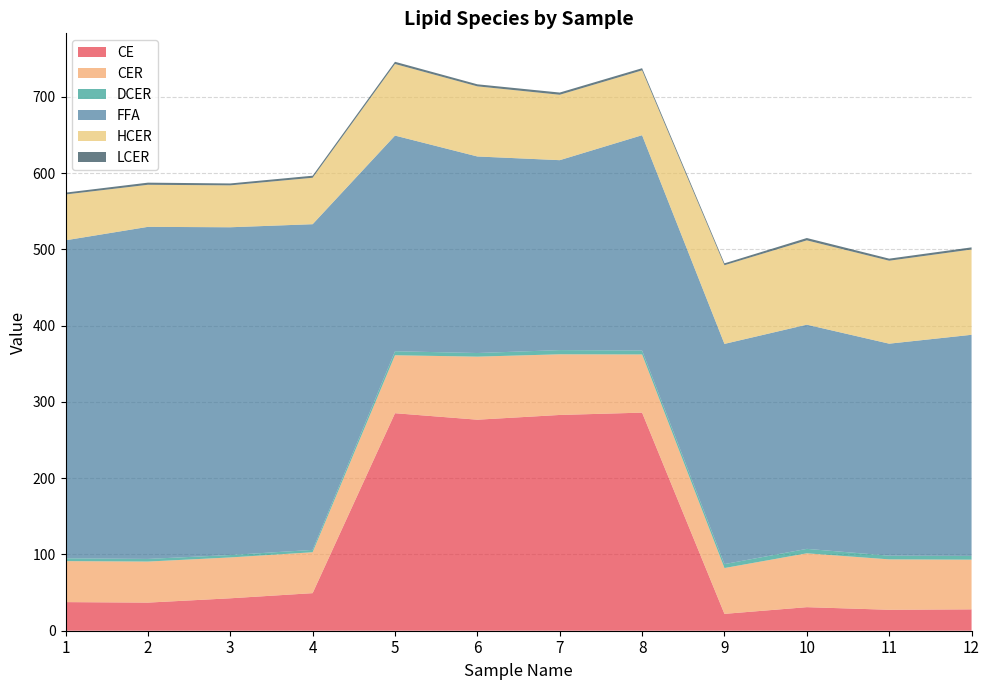

Reading left to right, transcribe all the data shown in this chart.

CE: 37.5	36.9	42.5	49.3	285.2	276.7	282.9	286.0	22.1	30.9	27.5	28.0
CER: 53.7	53.8	53.6	53.7	76.0	82.7	79.6	76.3	60.1	70.6	66.1	65.1
DCER: 3.7	3.5	3.2	3.1	5.3	4.7	5.5	5.1	5.2	5.8	4.8	4.9
FFA: 417.0	435.5	429.8	427.1	282.8	257.8	249.1	282.4	288.8	294.0	278.0	290.0
HCER: 60.1	55.2	55.0	60.9	93.9	92.0	85.8	85.0	103.2	110.6	108.8	111.9
LCER: 2.4	2.8	2.5	2.7	2.9	2.7	2.9	2.8	2.5	3.1	2.7	2.8